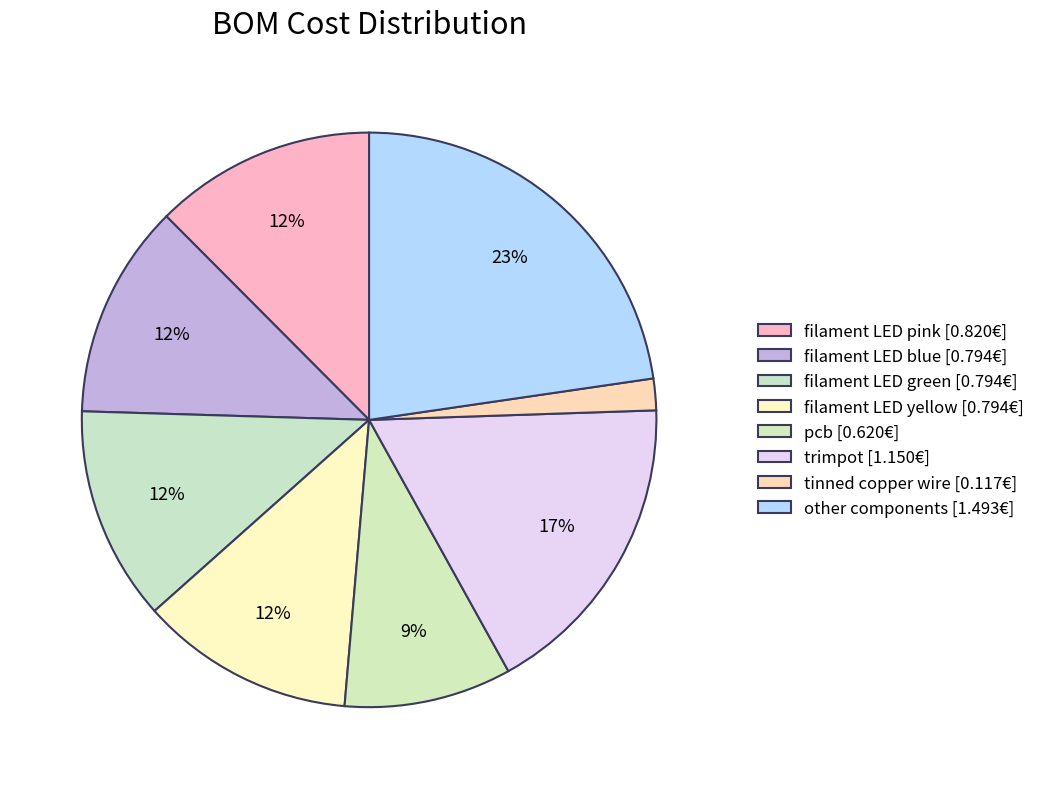

How many segments does this pie chart have?

8